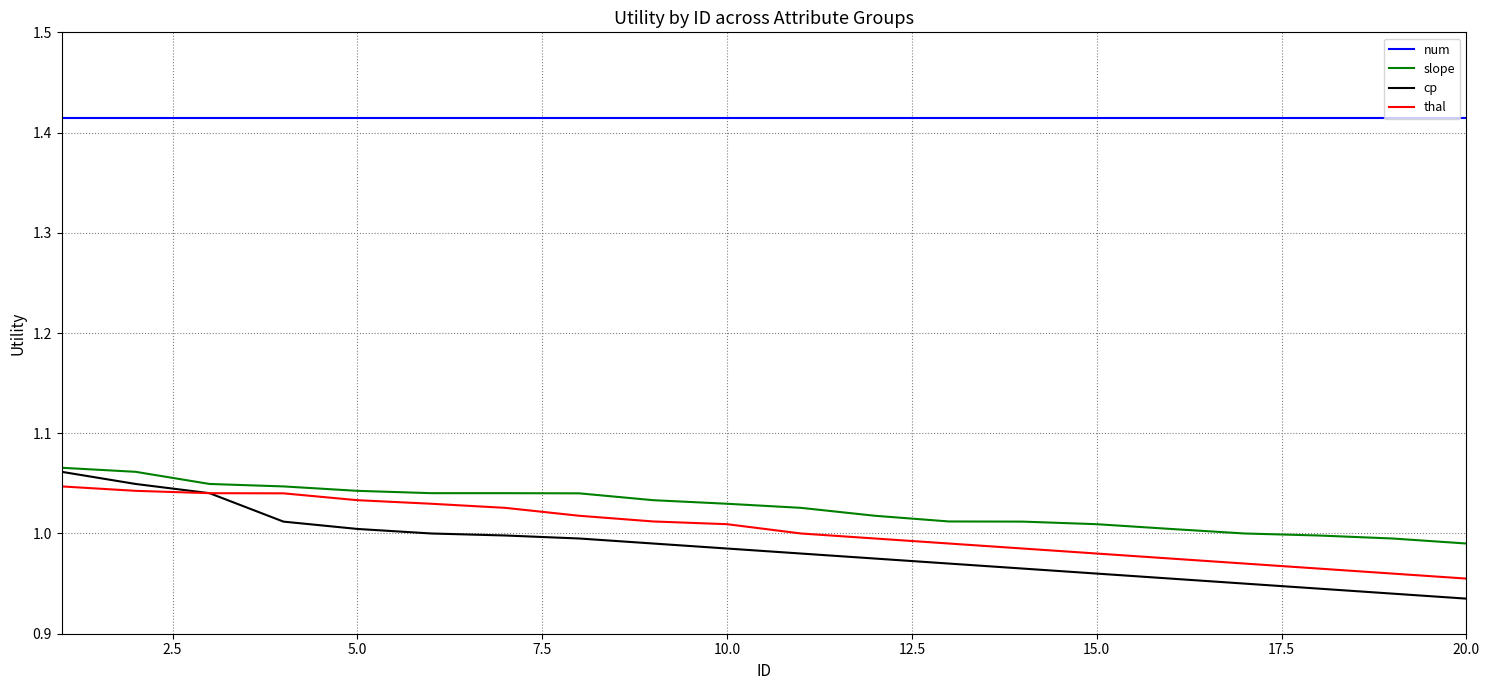

True or false: slope and num cross at least once.

False